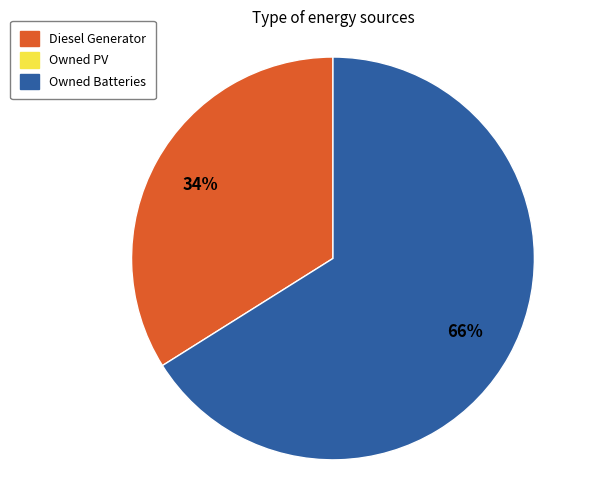

To the nearest percent, what is the difference between the largest and smallest slice percentages?

32%